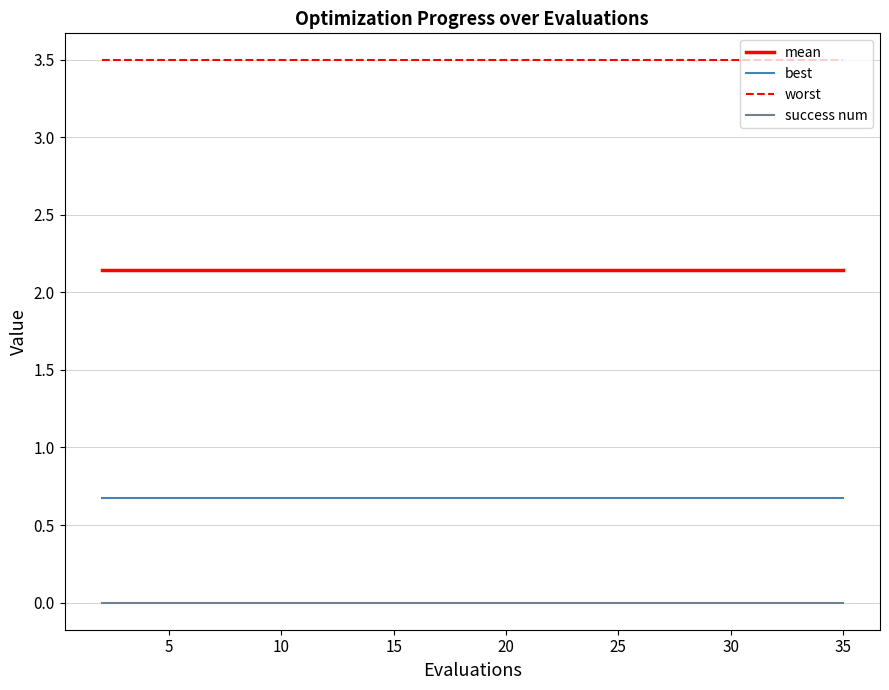

Does the chart have visible grid lines?

Yes